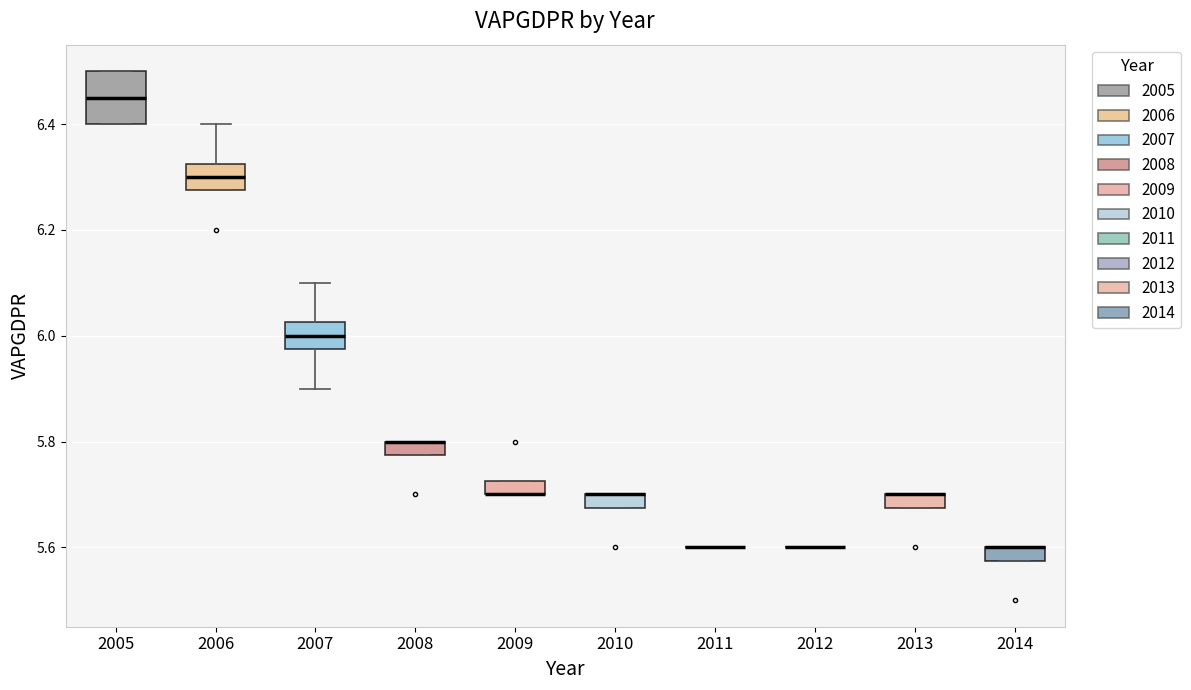

Comparing the boxes themselves (not the whiskers), which one is the tallest?

2005